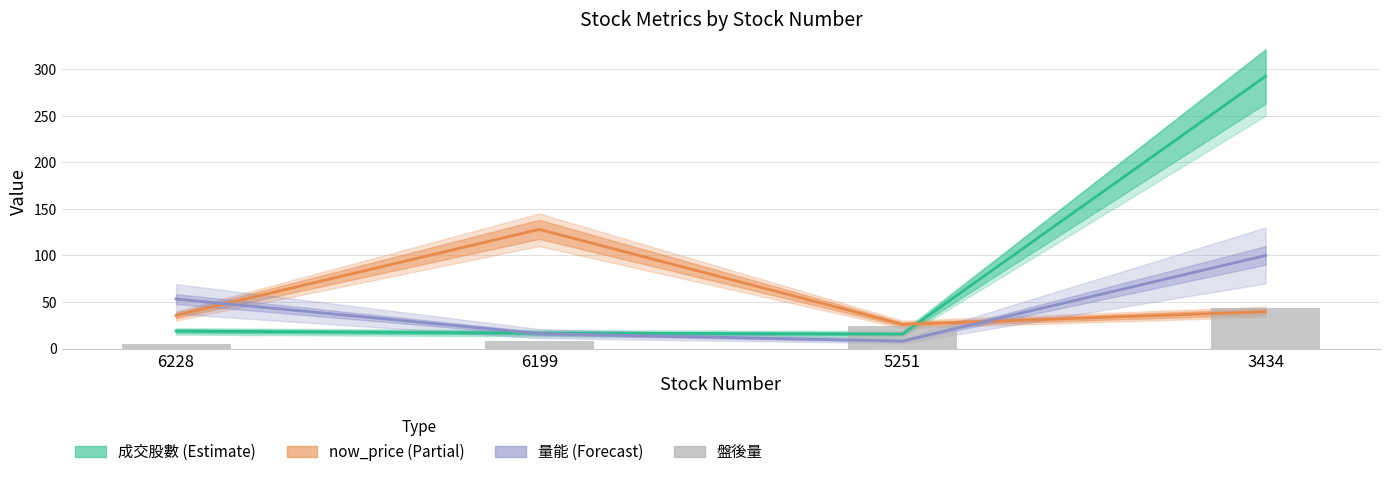

Which series changed the most between 6228 and 5251?

量能